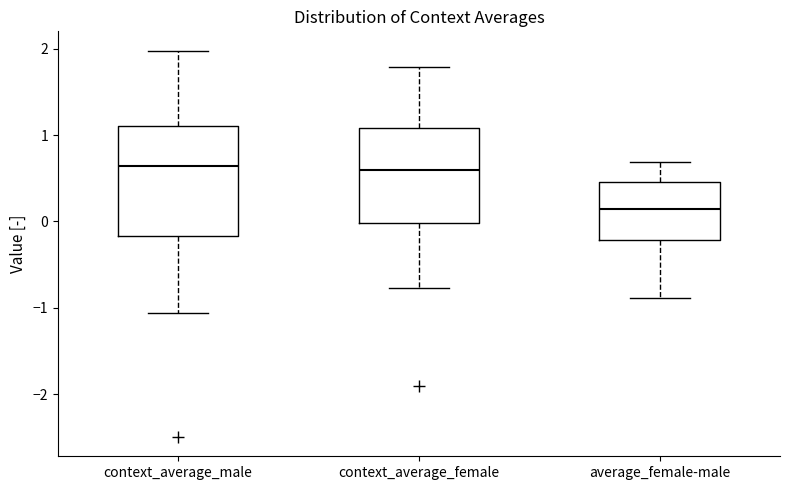

Which box has the lowest median line?

average_female-male